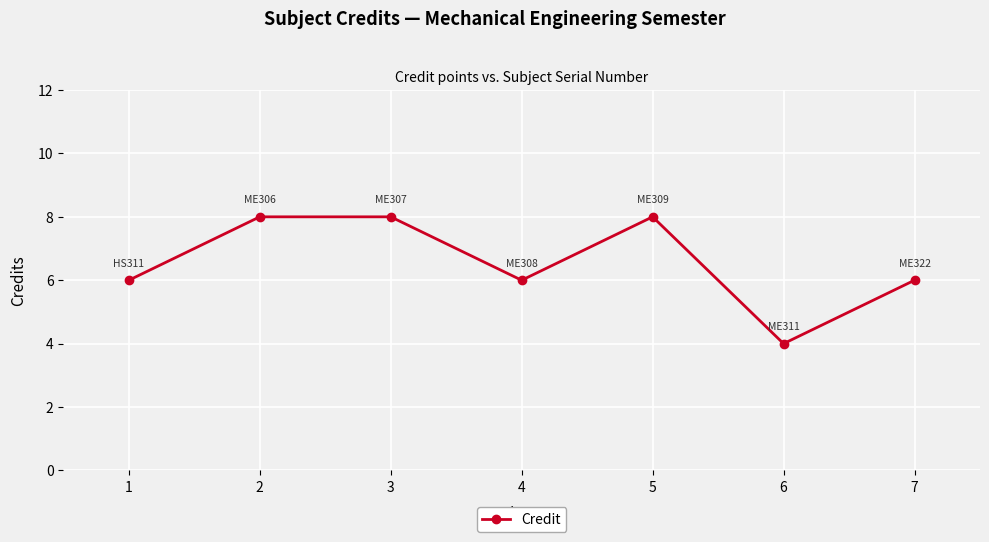

What value does the data have at 2?

8